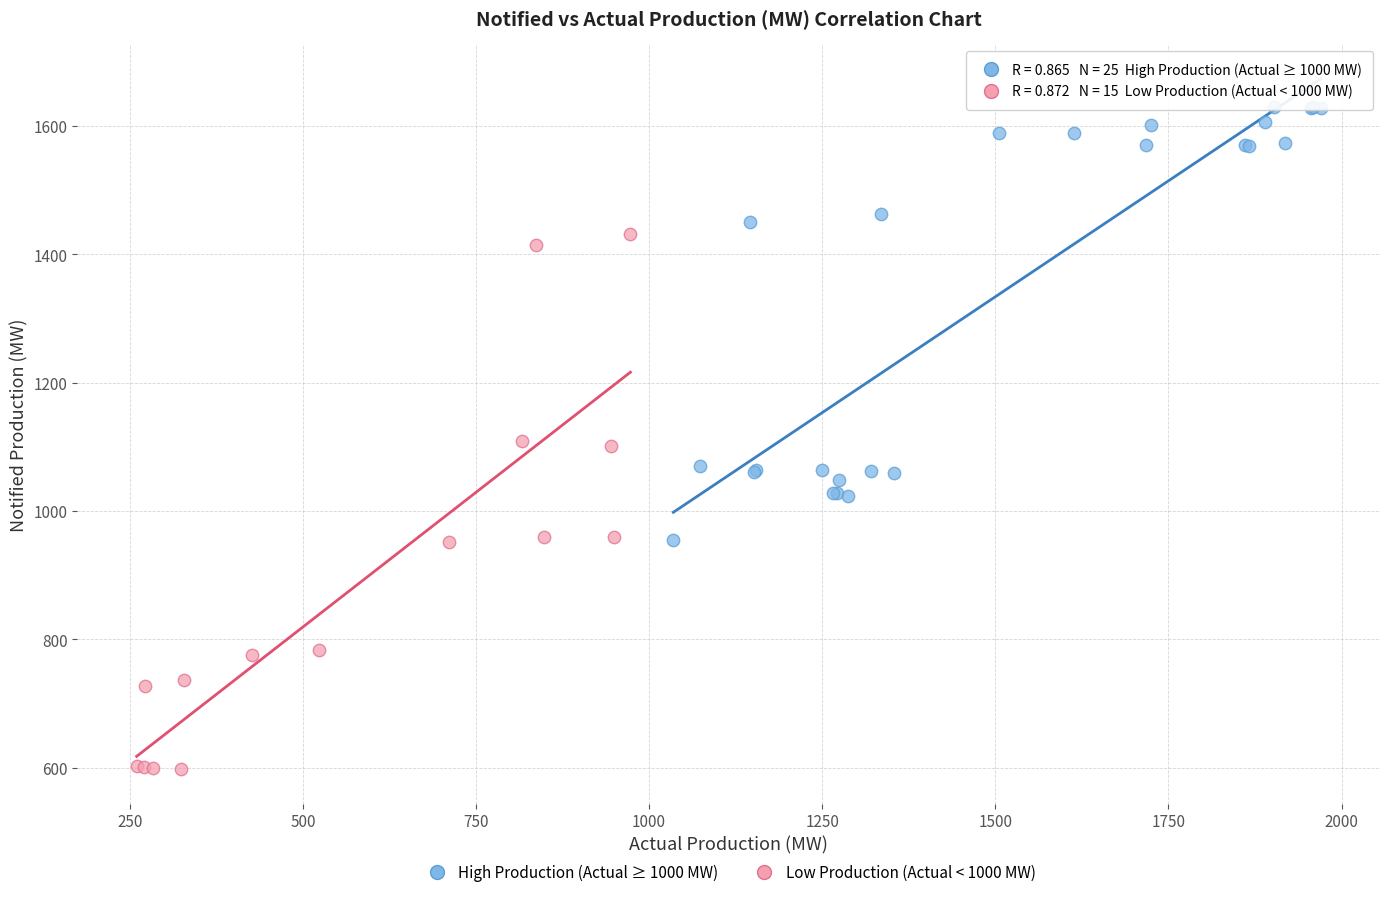

What are all the series names shown in the legend?

High Production (Actual ≥ 1000 MW), Low Production (Actual < 1000 MW)